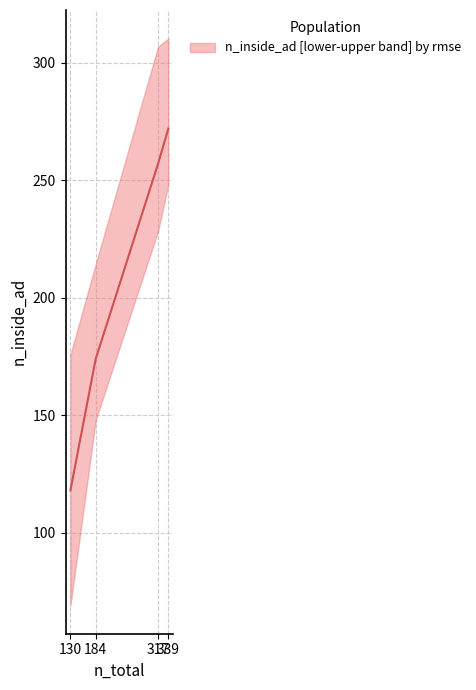

Is this an area chart (filled region under the line)?

No